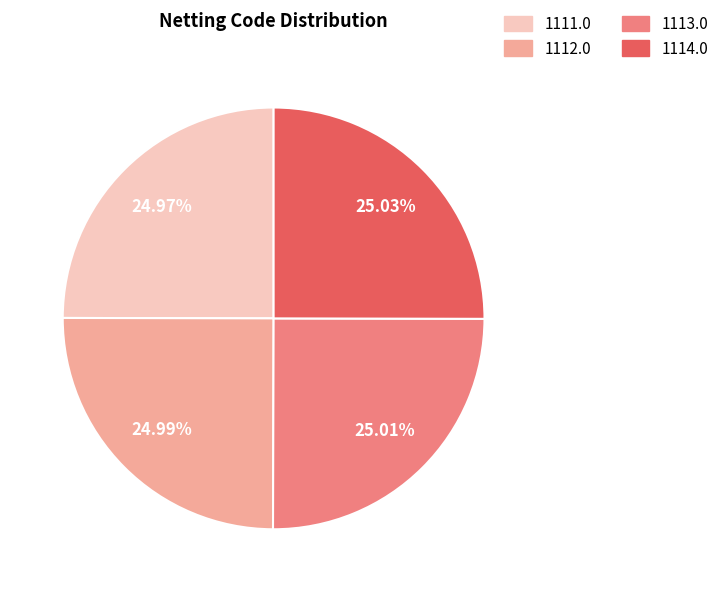

What percentage is the 1111.0 slice, to the nearest percent?

25%